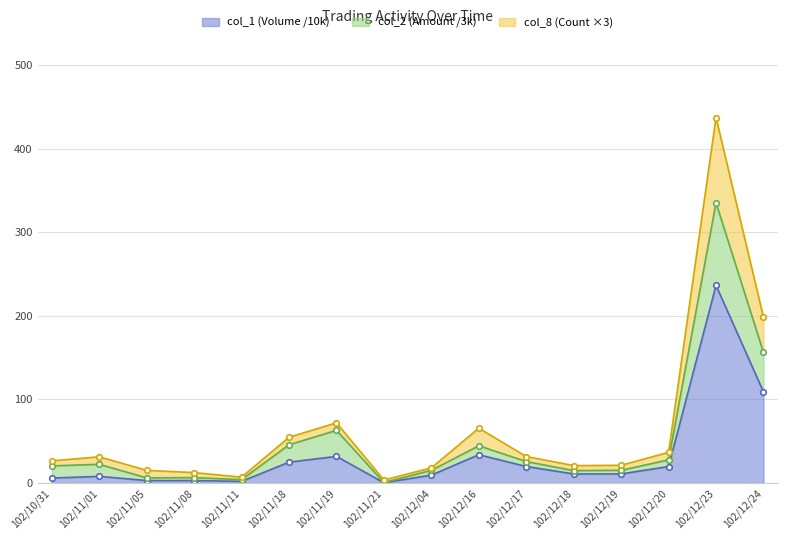

True or false: col_2 (Amount) and col_1 (Volume) cross at least once.

False